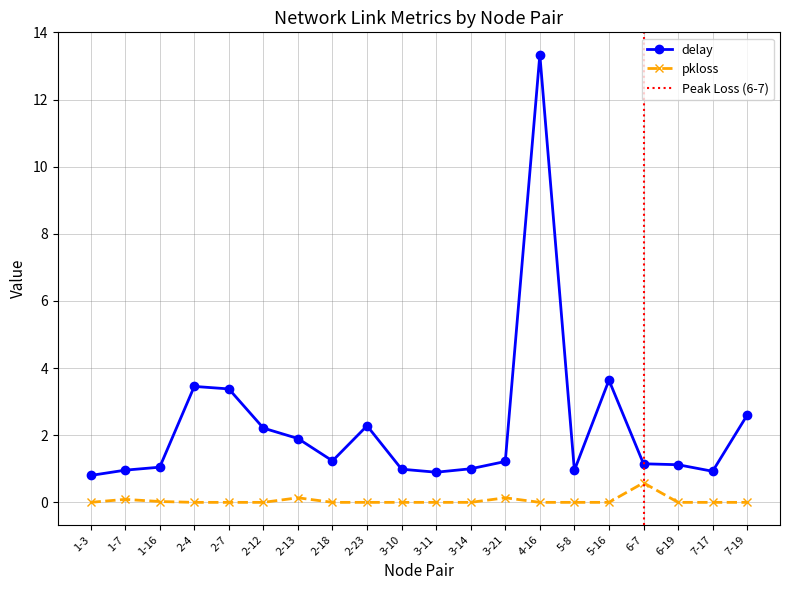

Is it true that delay equals 0.9 at 3-11?

True